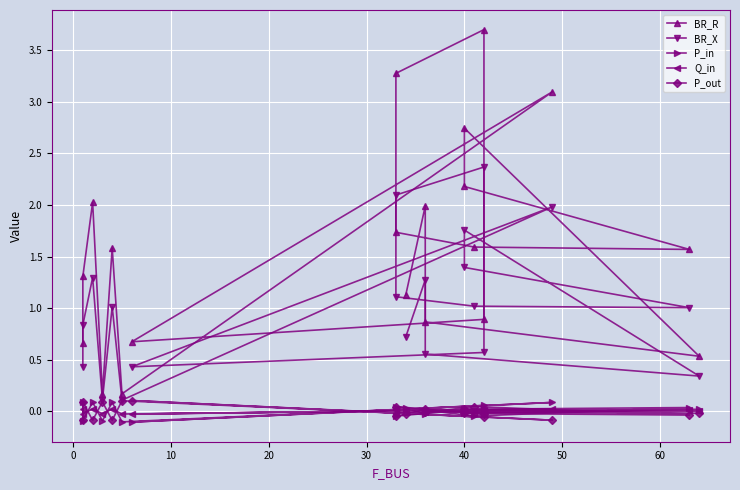

What are all the series names shown in the legend?

BR_R, BR_X, P_in, Q_in, P_out